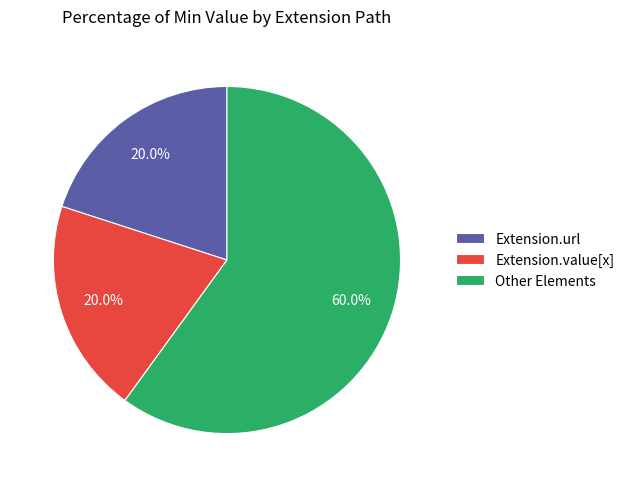

What percentage is NOT represented by Extension.value[x]?

80.0%